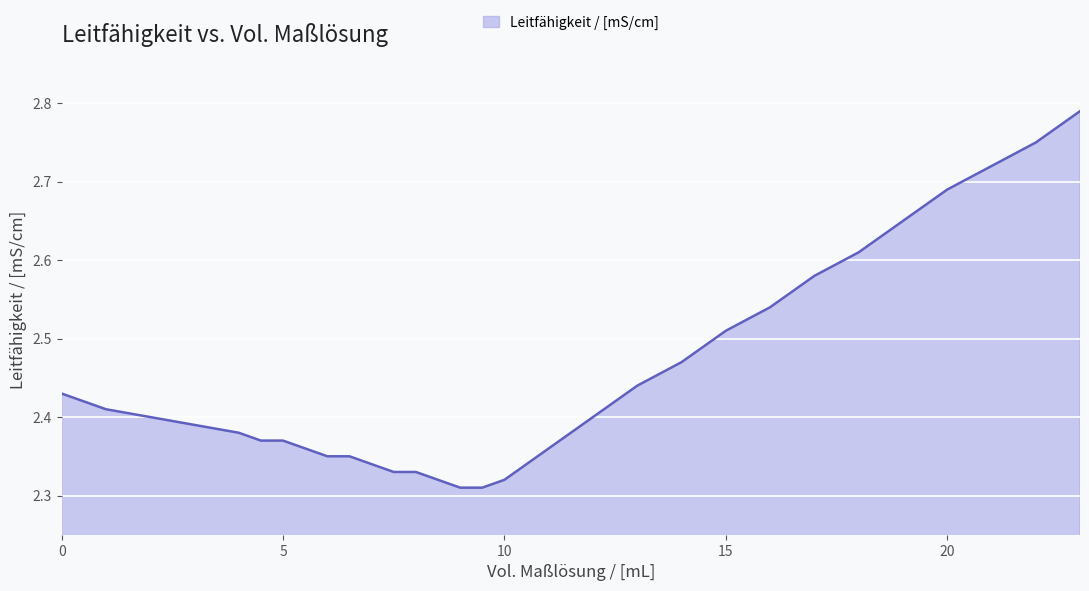

What is the difference between the maximum and minimum values?

0.5